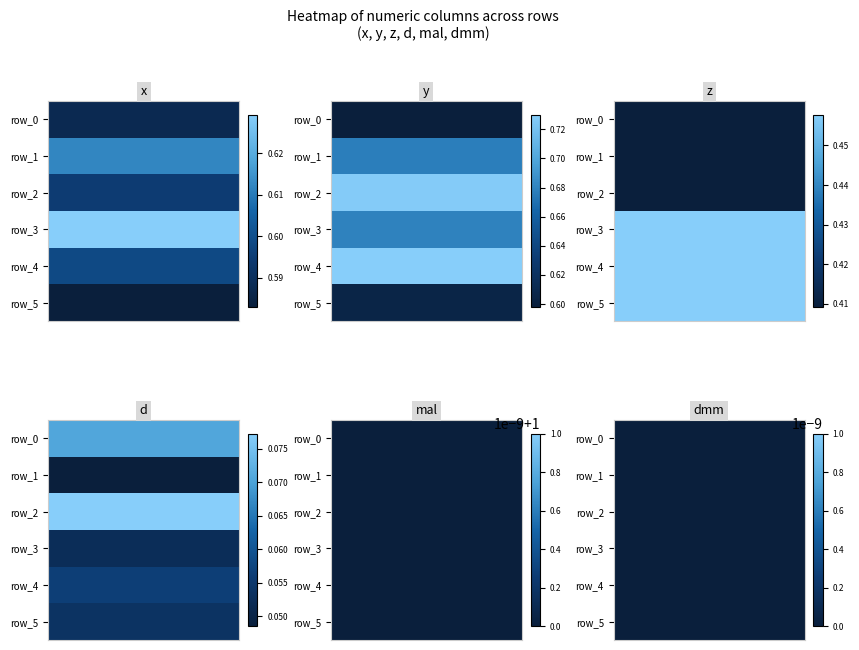

Rank the categories by row_3 value from highest to lowest.

4, 1, 0, 2, 3, 5